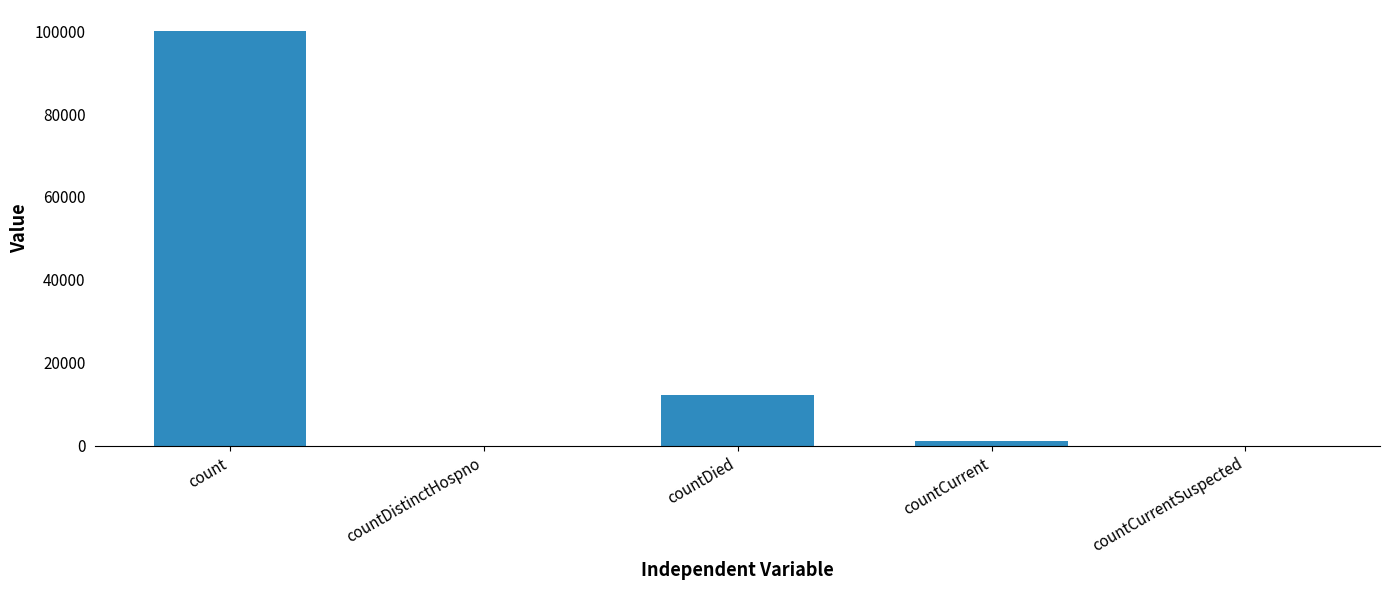

What is the difference between the values at countCurrentSuspected and countDied?

12198